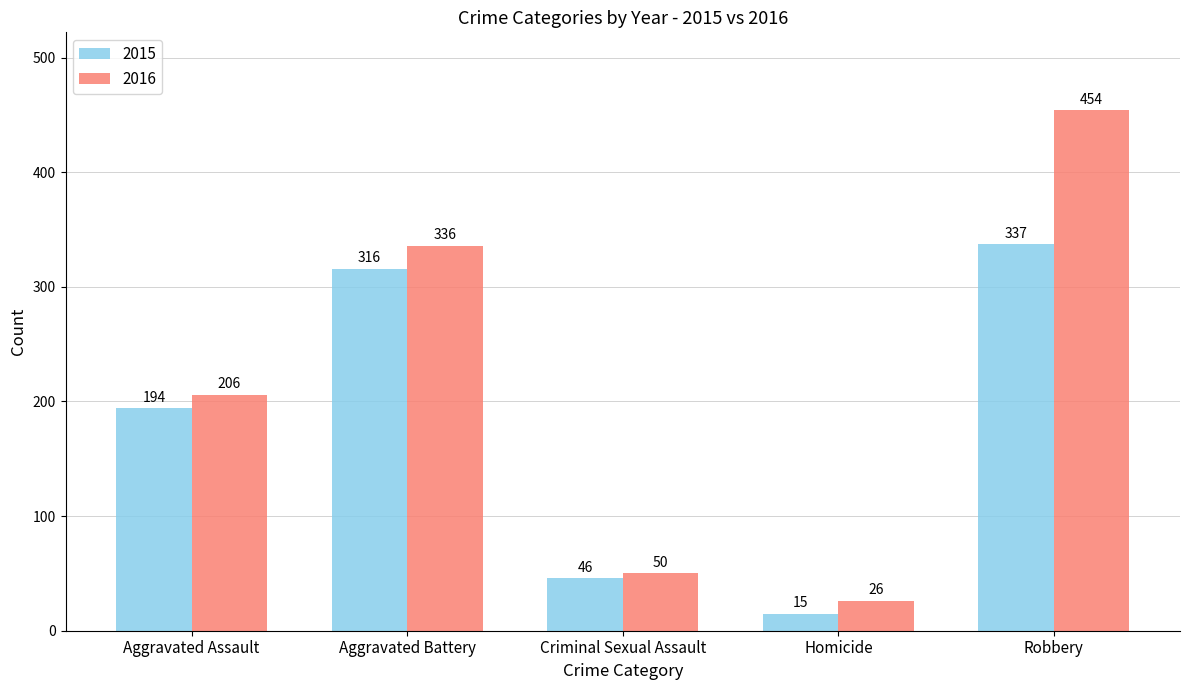

Rank the series by their maximum value, from highest to lowest.

2016, 2015